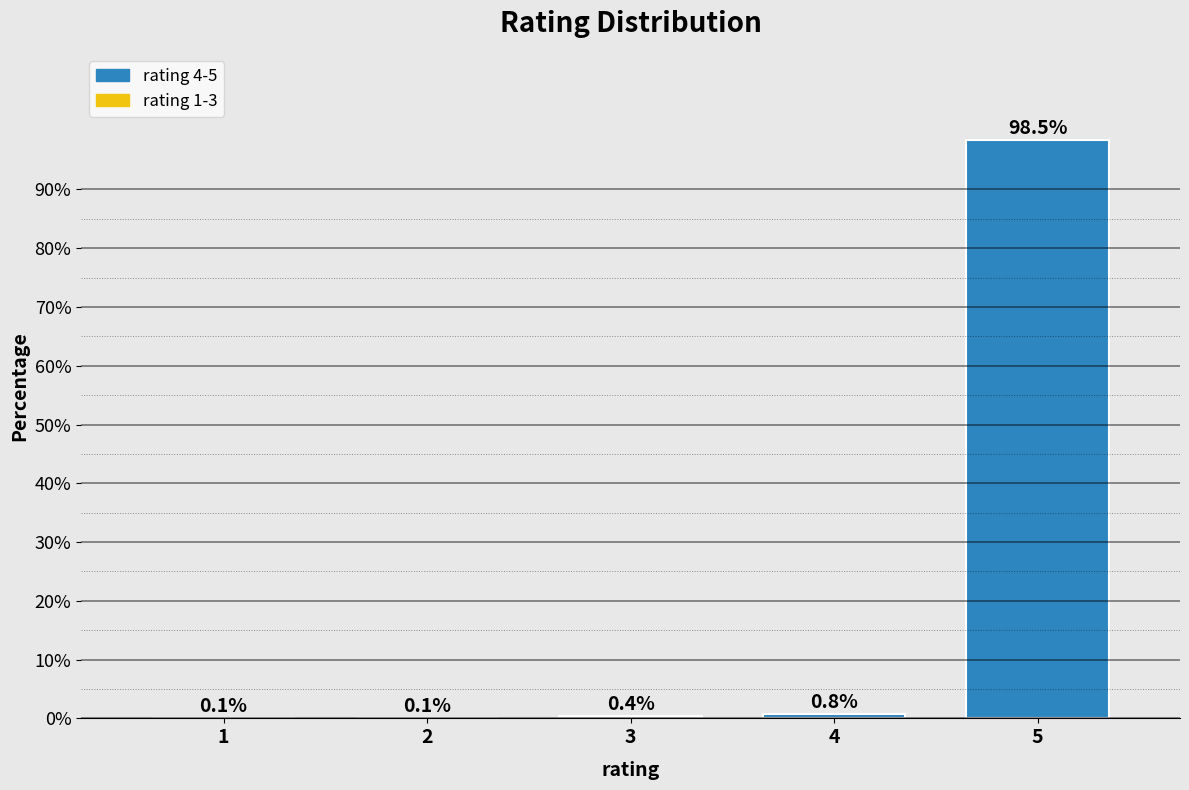

Reading right to left, extract all data points from this chart.

5=98.5	4=0.8	3=0.4	2=0.1	1=0.1